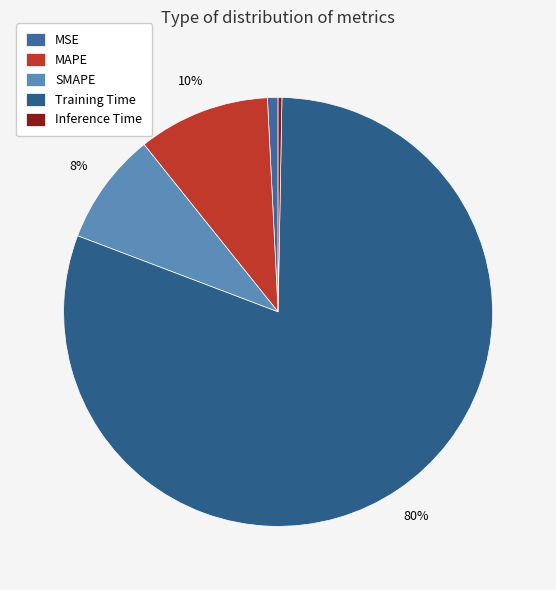

To the nearest percent, what is the difference between the largest and smallest slice percentages?

80%